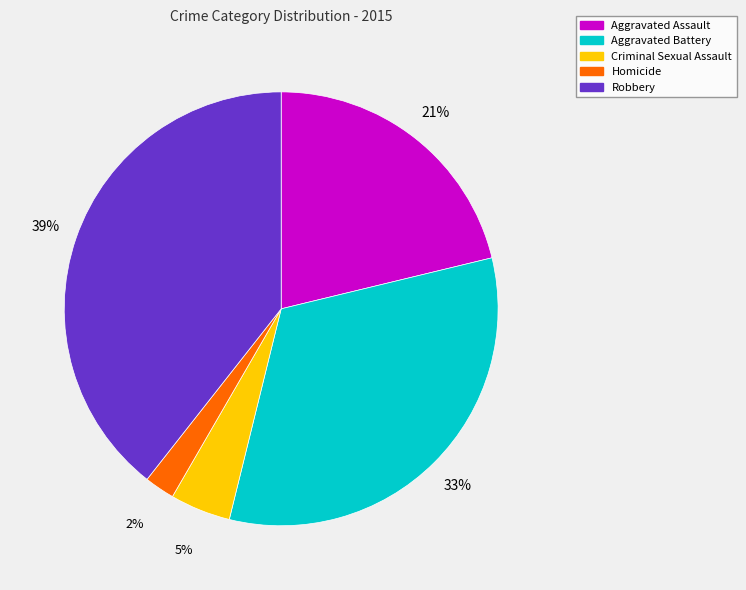

Do Aggravated Battery and Criminal Sexual Assault together represent more than half of the pie?

No